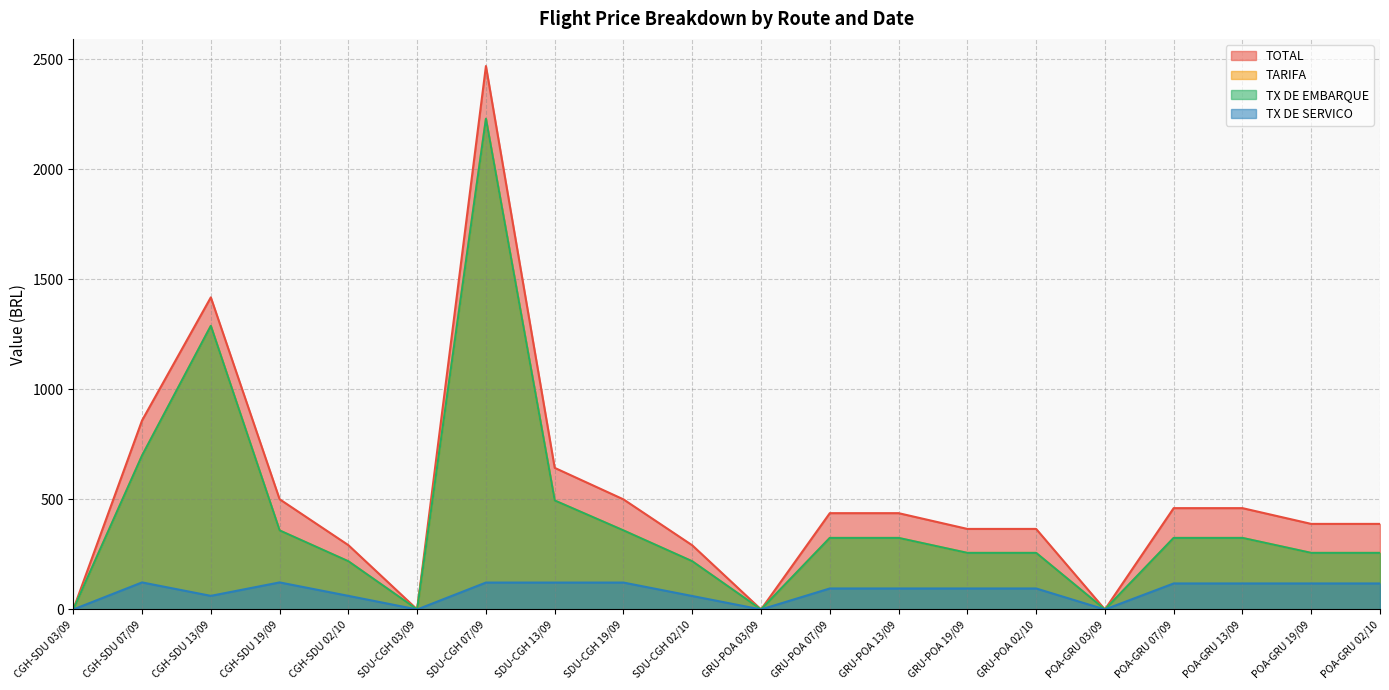

Which series has the largest total across all categories?

TOTAL